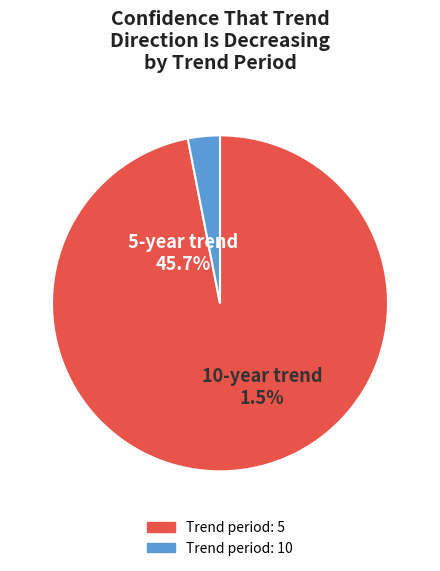

True or false: 10 accounts for 9% of the total.

False